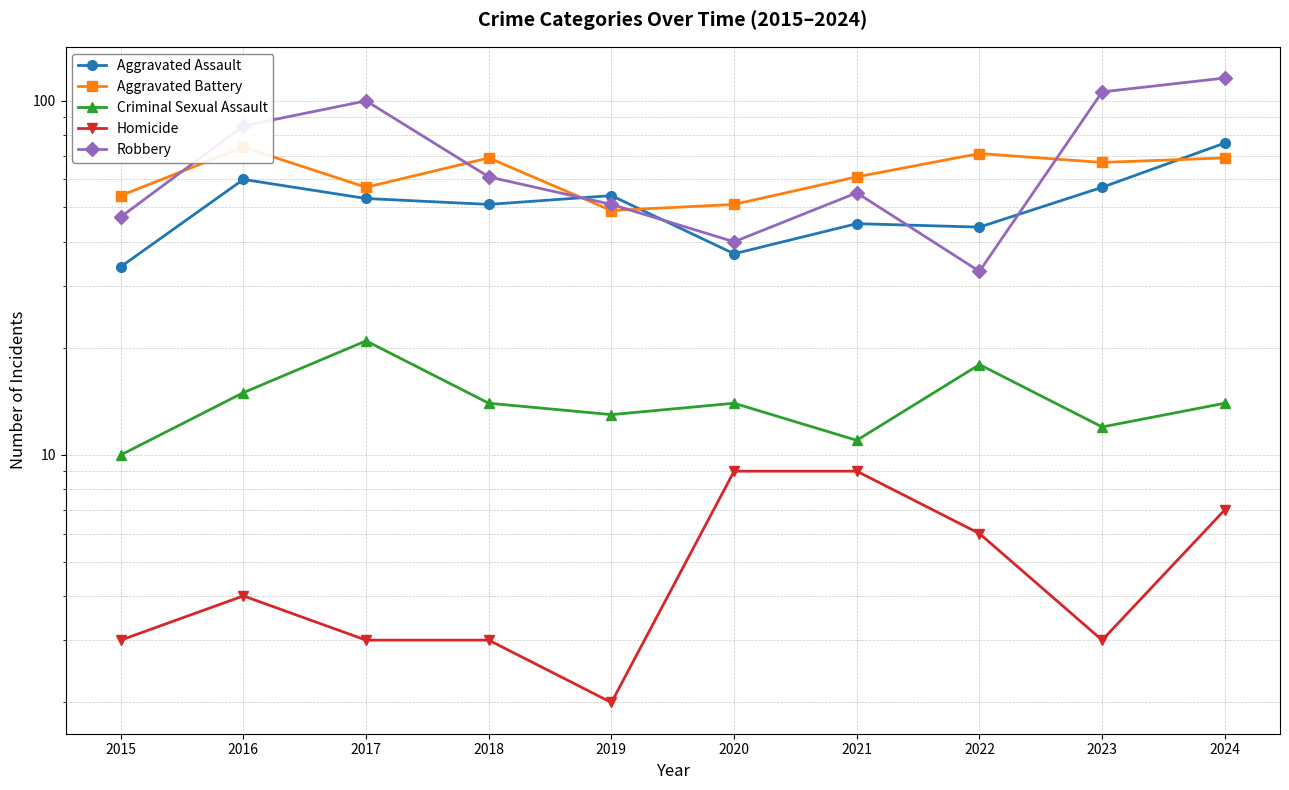

What is the total value across all series at 2022?

172